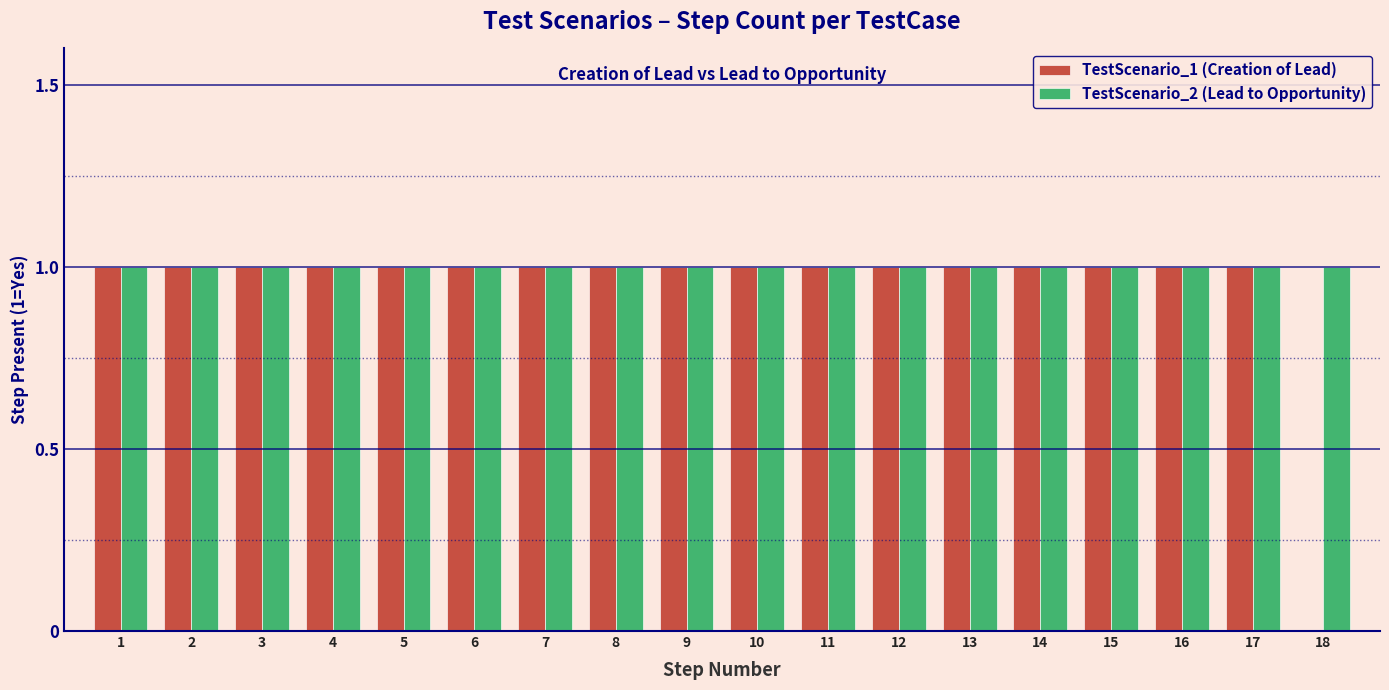

At which label is TestScenario_1 (Creation of Lead) closest to 0?

18